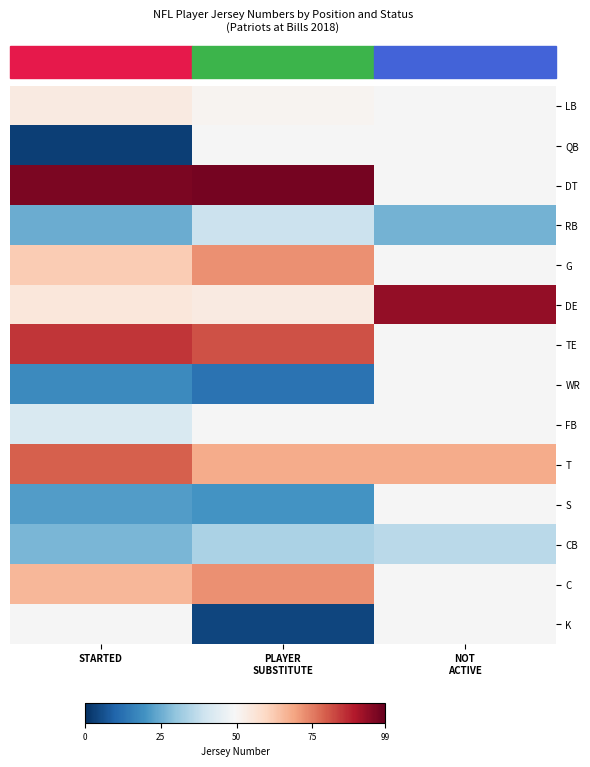

At how many categories does at least one series exceed 17?

3